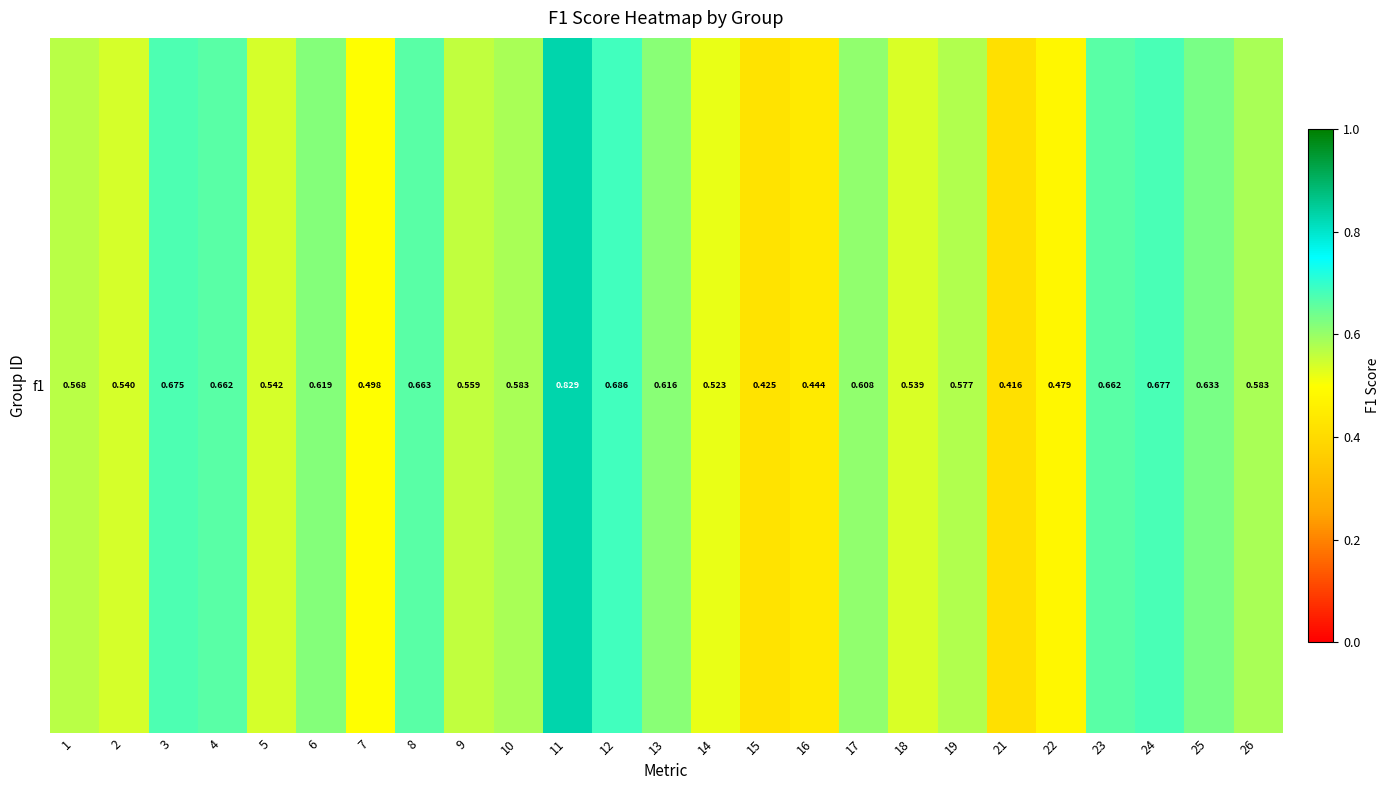

What is the difference between the second highest and second lowest values?

0.3